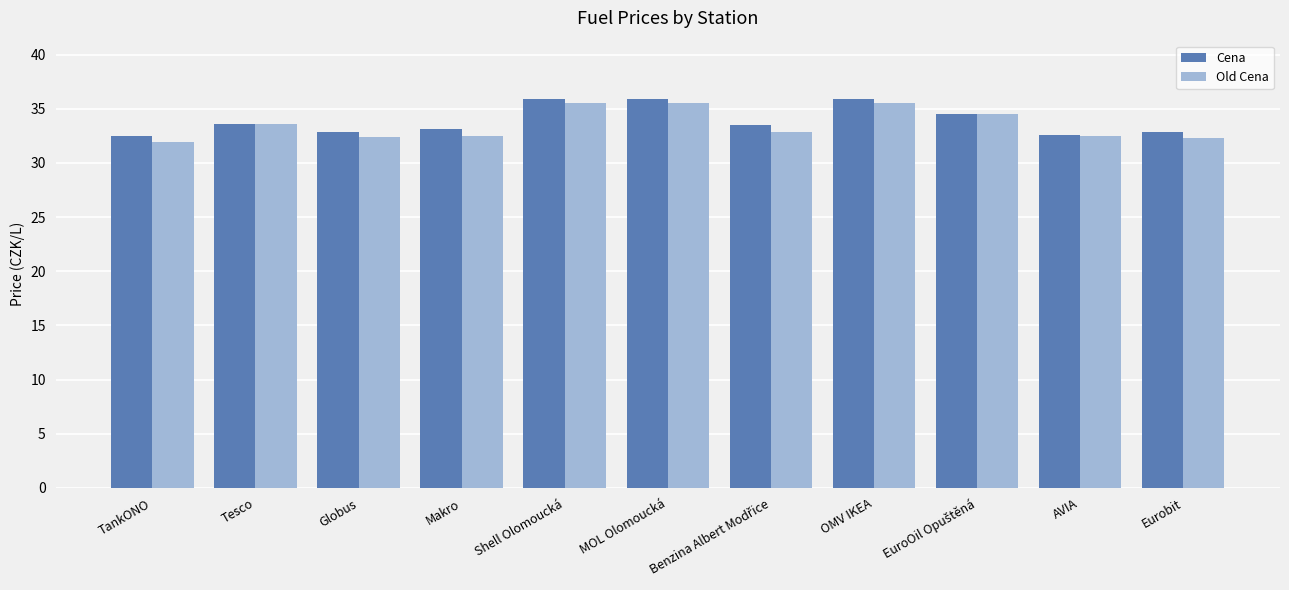

How many groups of bars are there?

11